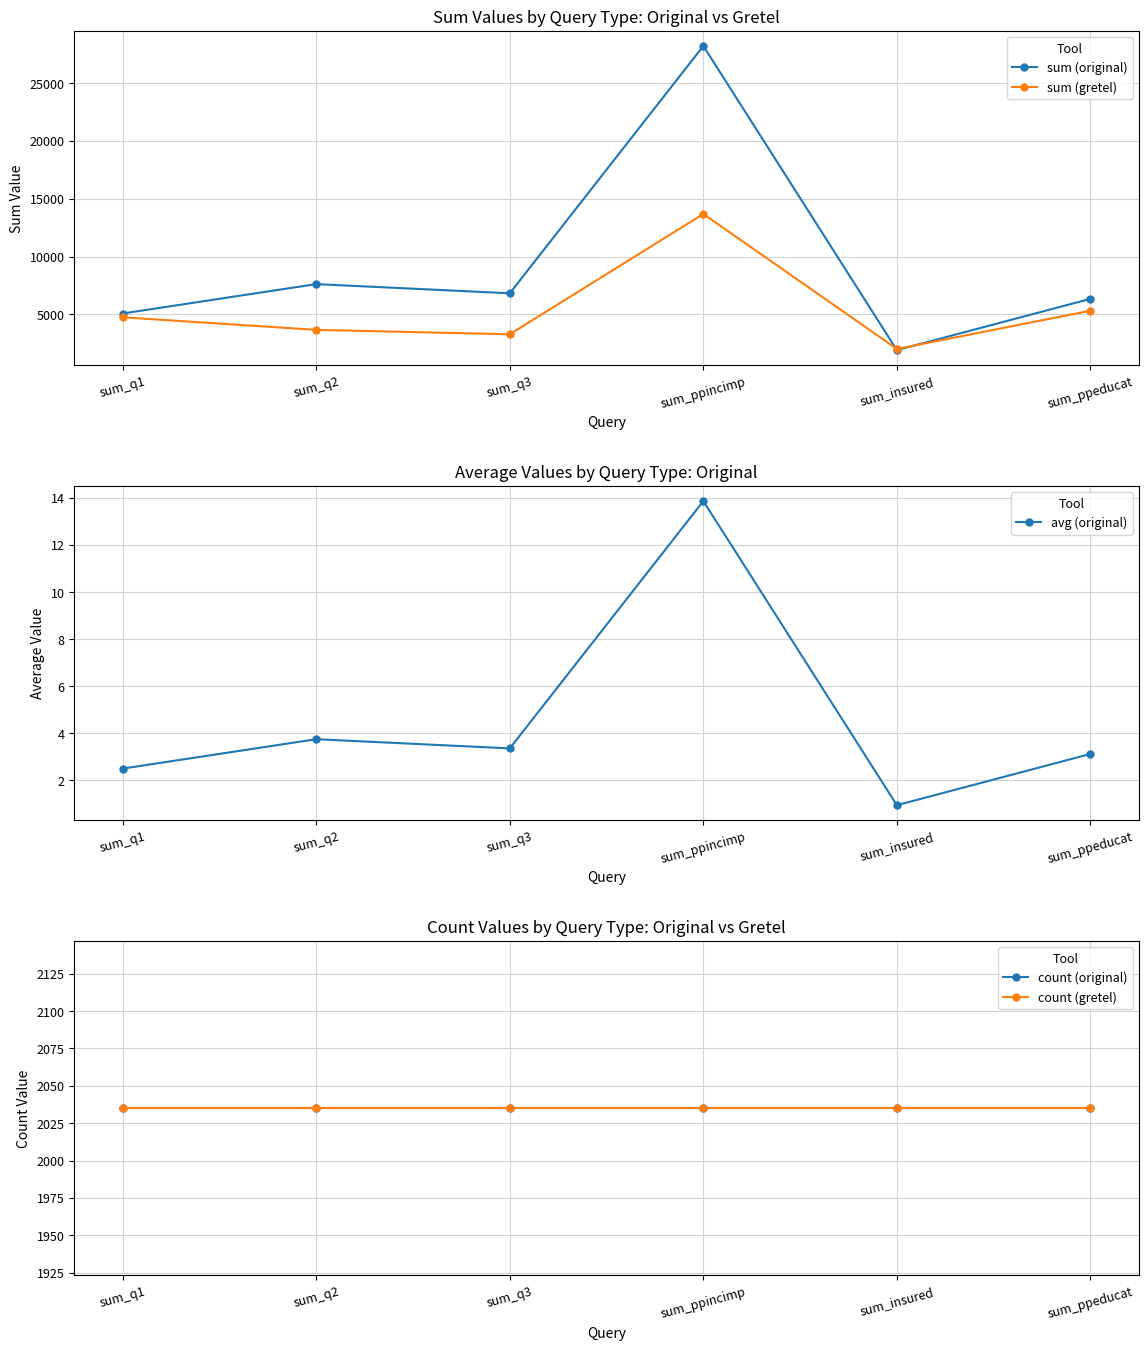

What is the sum of the count (original) values at sum_ppeducat and sum_q1?

4070.0